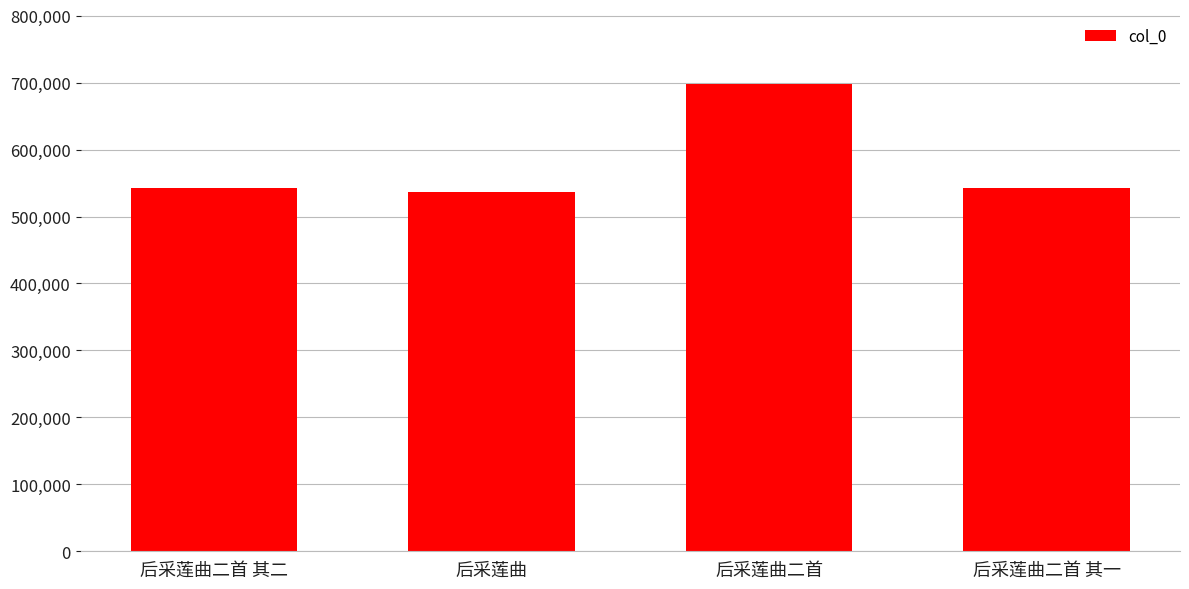

Which label corresponds to the largest value in the chart?

后采莲曲二首